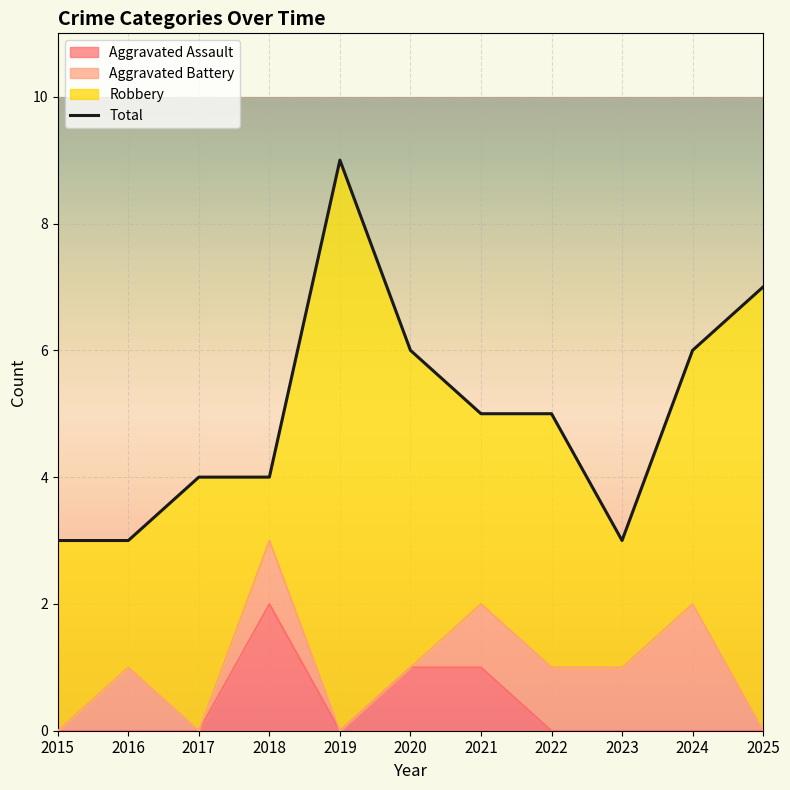

List the labels in order of value, smallest first.

2015, 2016, 2023, 2017, 2018, 2021, 2022, 2020, 2024, 2025, 2019